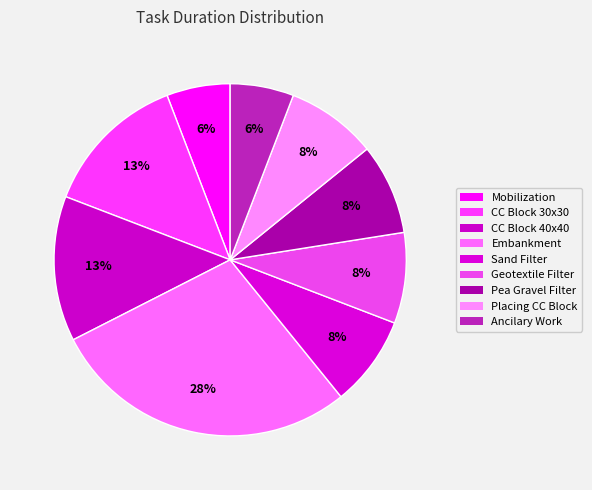

Is there any slice that represents more than half of the pie?

No